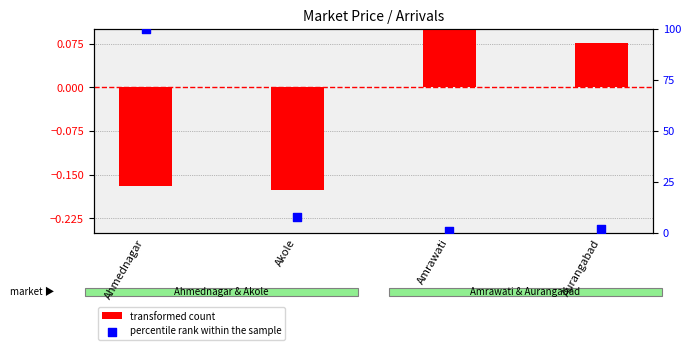

What are all the series names shown in the legend?

transformed count, percentile rank within the sample